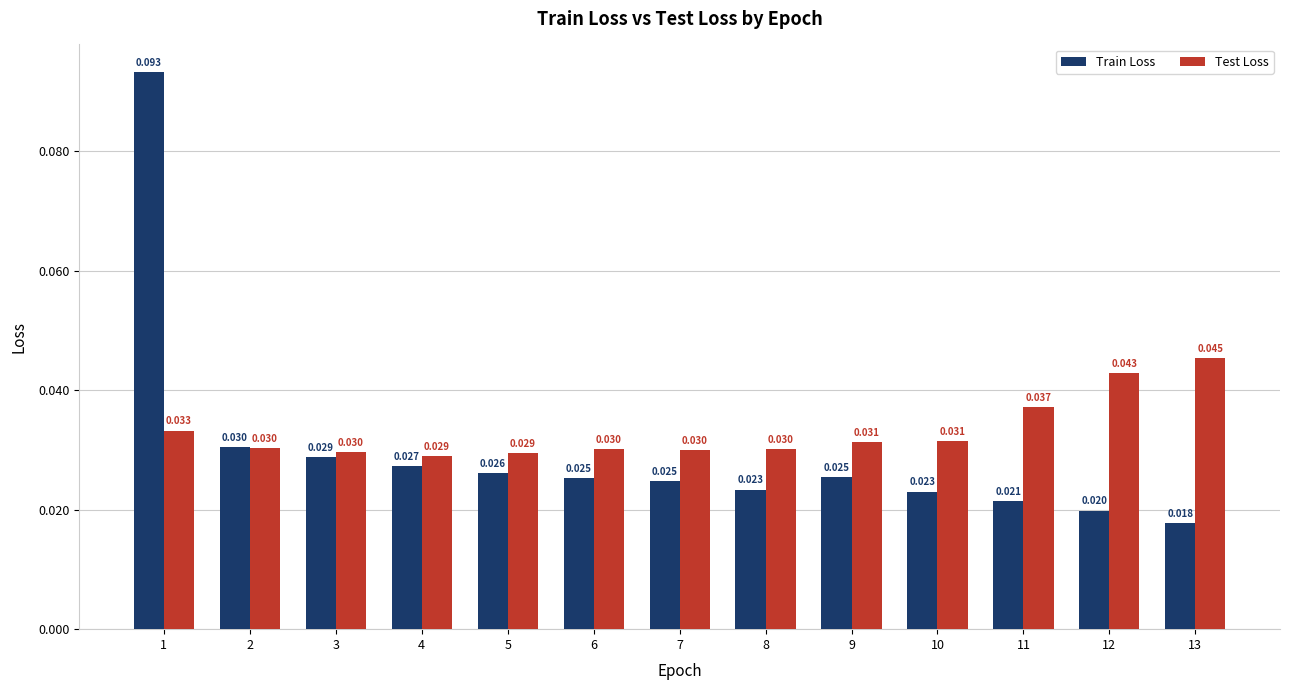

Rank the series at 11 from lowest to highest value.

Train Loss, Test Loss